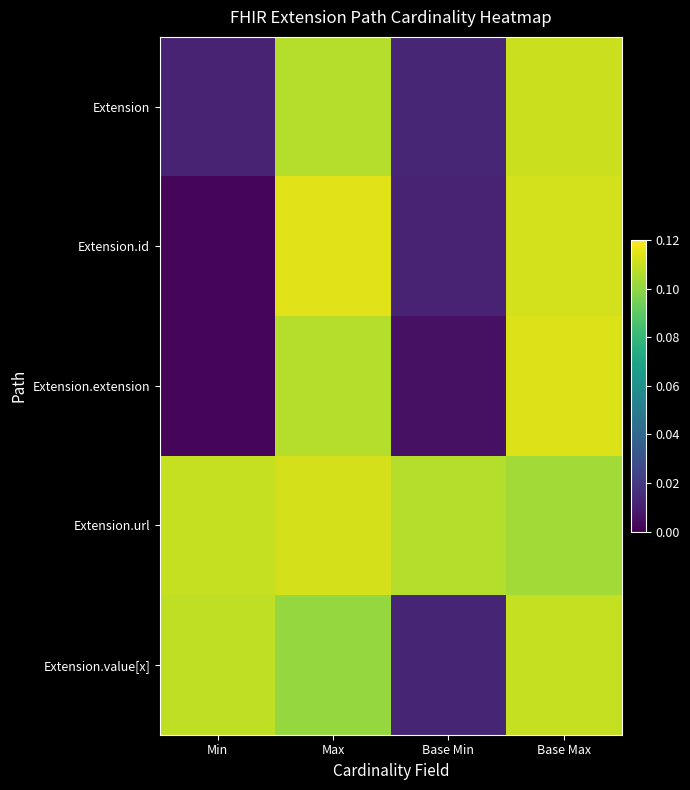

At how many categories does at least one series exceed 0?

4